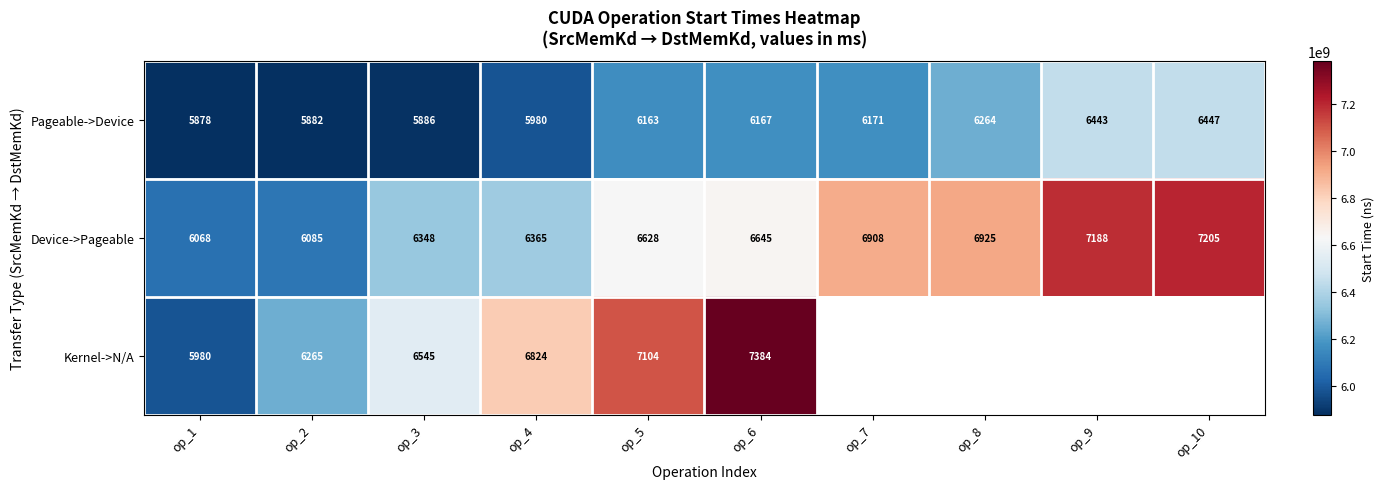

Read the Device->Pageable value at op_9, to the nearest 50.

7200